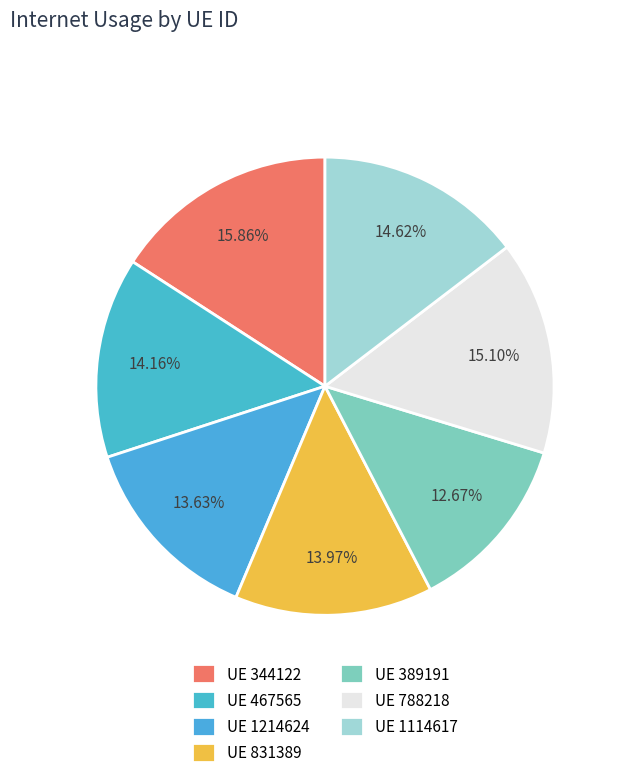

Rank the categories by value from lowest to highest.

389191, 1214624, 831389, 467565, 1114617, 788218, 344122